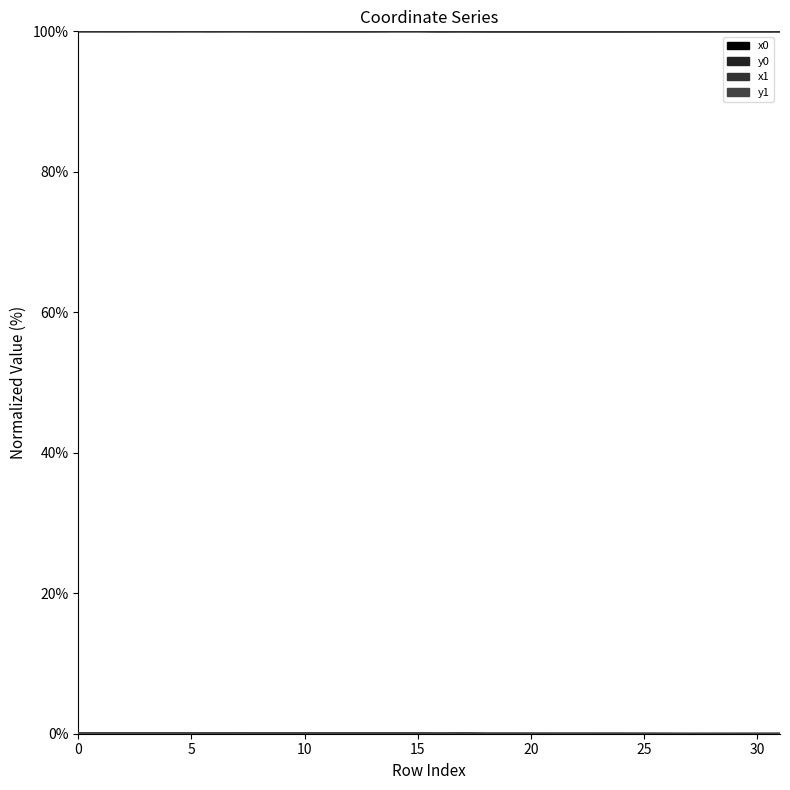

In x0, how many points are higher than both neighbors (excluding endpoints)?

4